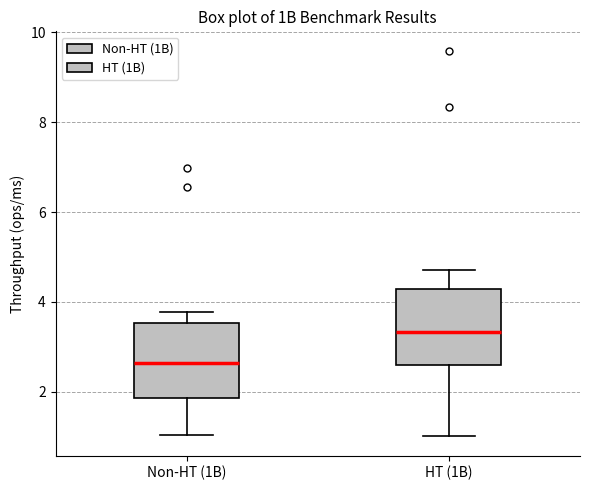

Where is the upper edge of the box for Non-HT (1B) on the y-axis? The values are not printed on the chart, so give them approximately, as read against the axis.

3.6